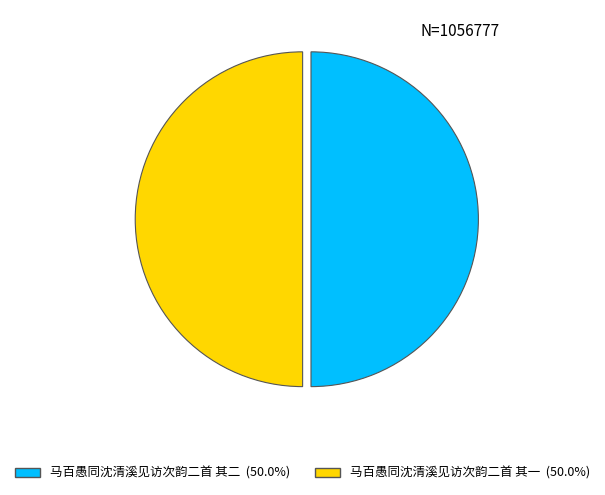

Is the sum of 马百愚同沈清溪见访次韵二首 其二 (50.0%) and 马百愚同沈清溪见访次韵二首 其一 (50.0%) greater than half?

Yes